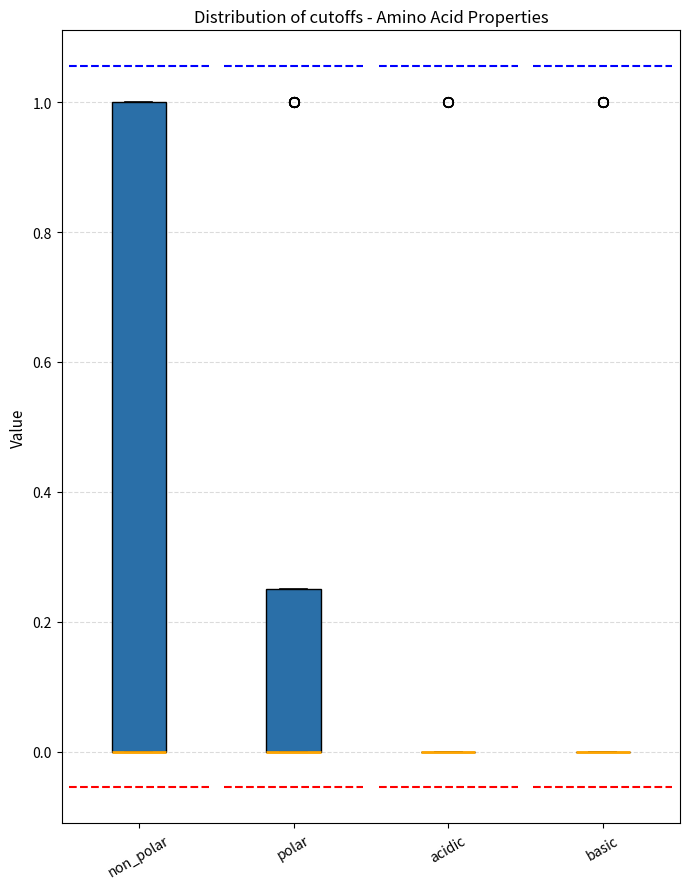

Comparing the boxes themselves (not the whiskers), which one is the tallest?

non_polar